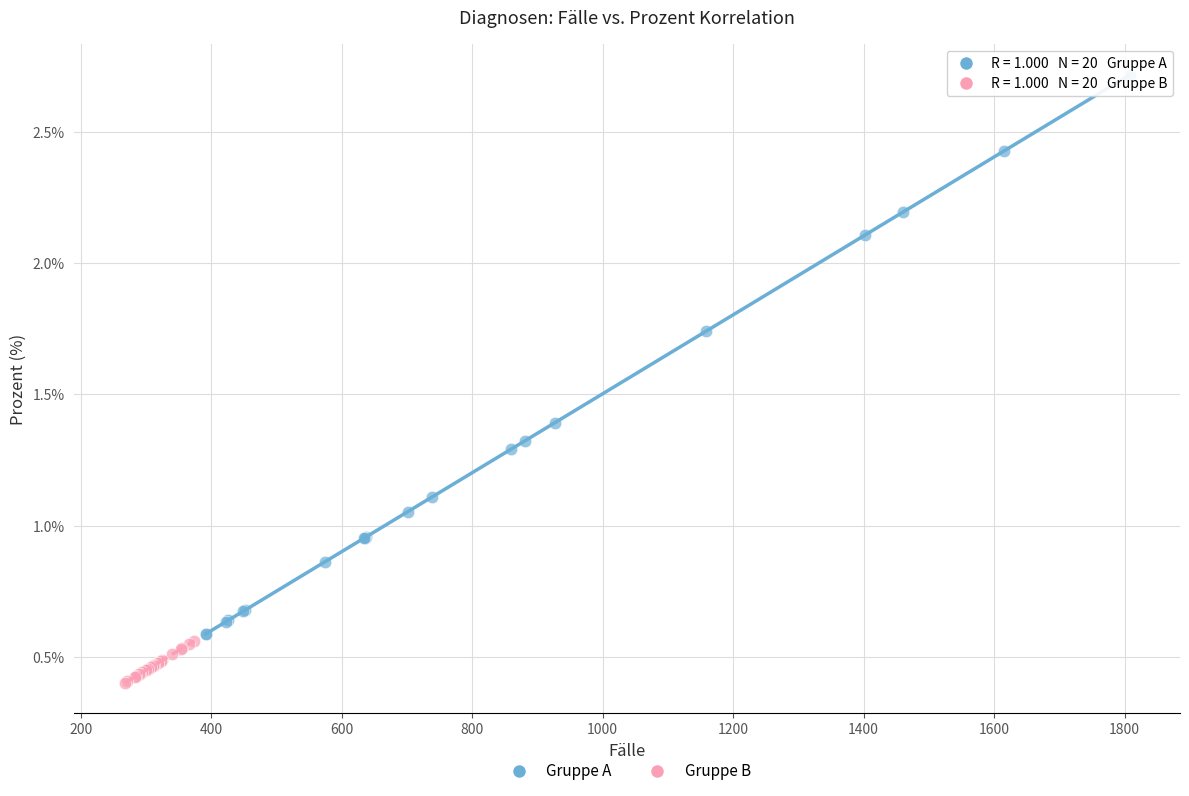

Which series contains the highest Y value?

Gruppe A